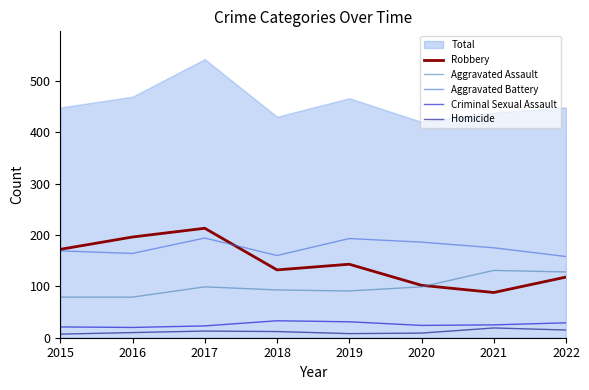

True or false: Robbery and Criminal Sexual Assault intersect in this chart.

False